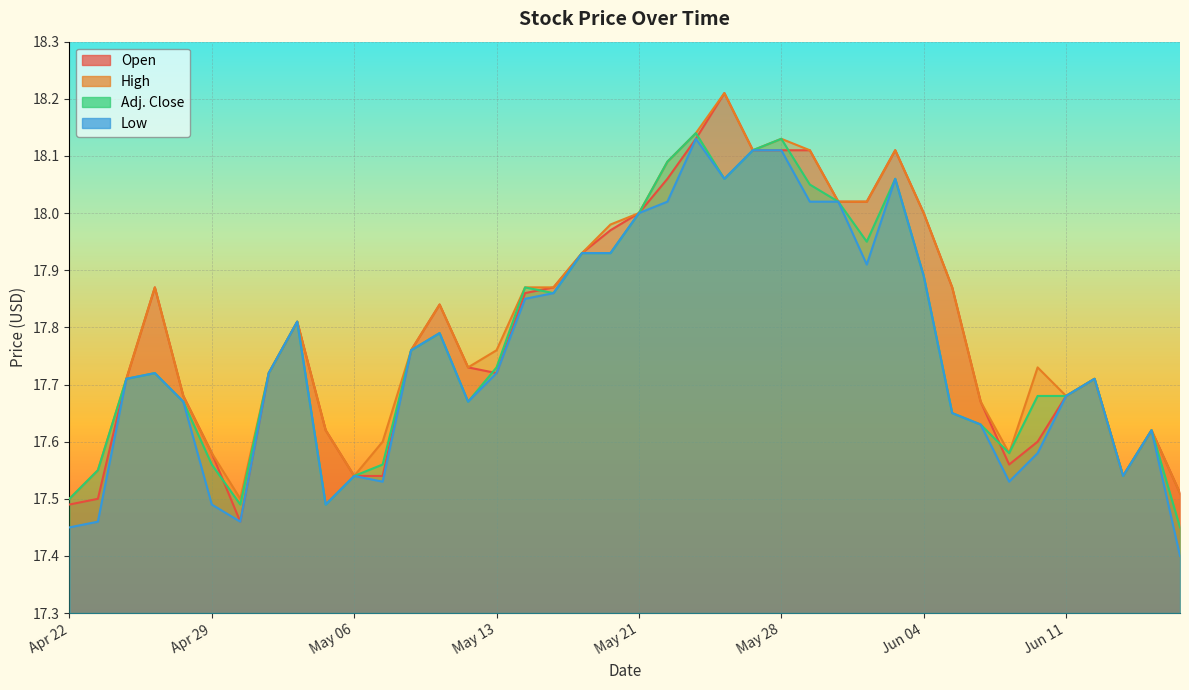

At which label is High closest to 17?

Apr 22